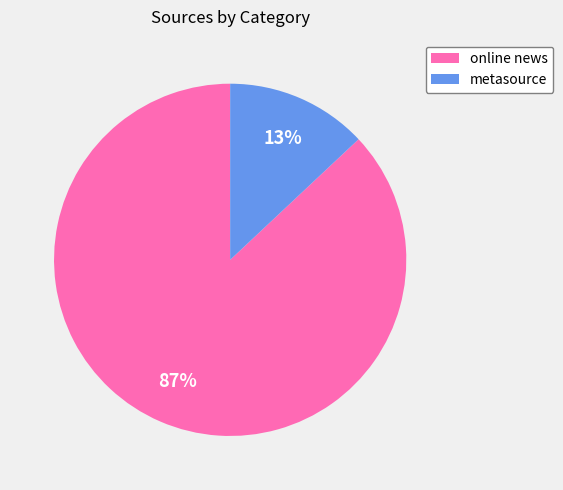

Does any single category account for the majority?

Yes